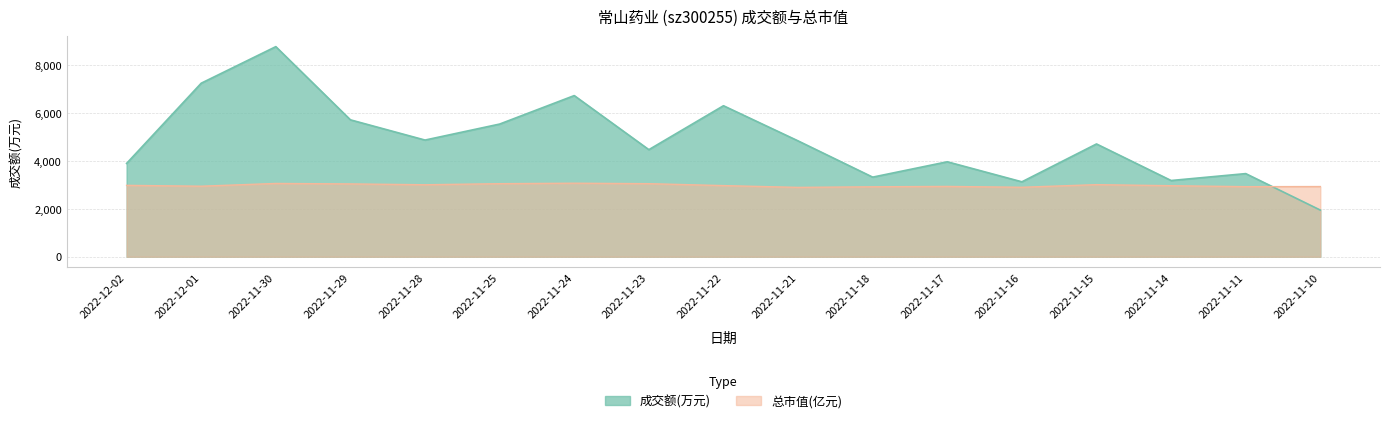

True or false: 成交额(万元) and 总市值(亿元) intersect in this chart.

True